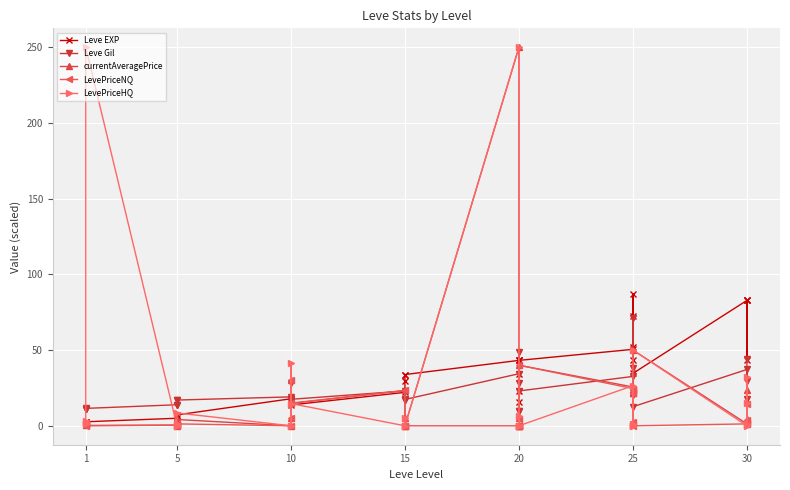

Is this an area chart (filled region under the line)?

No